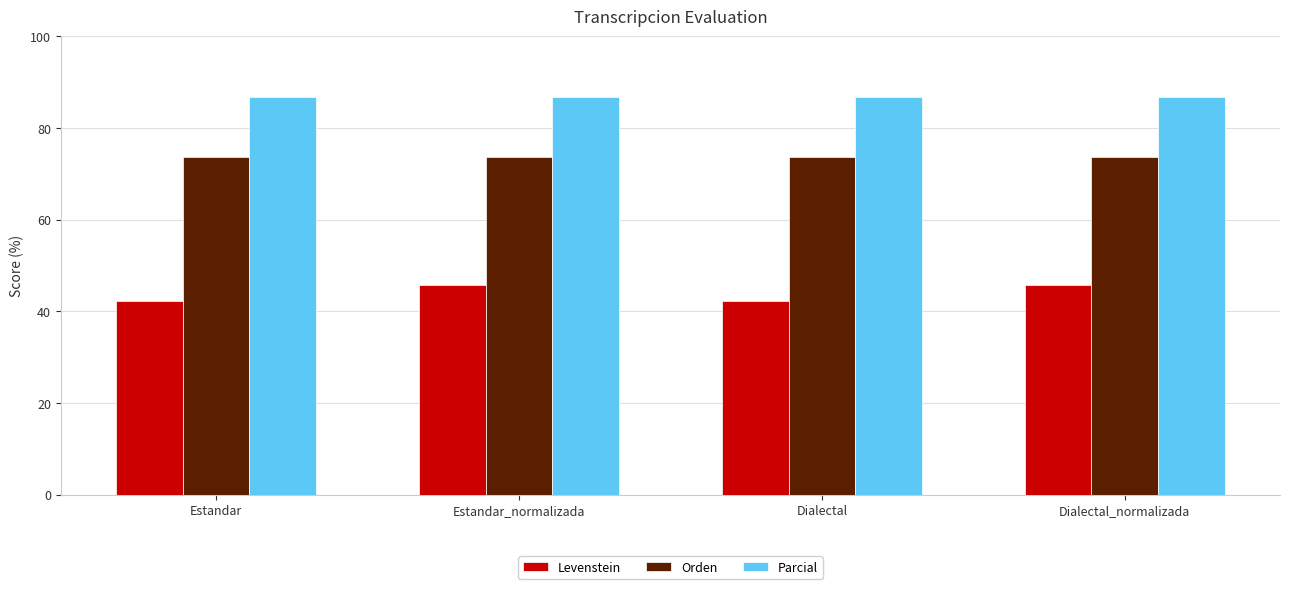

True or false: Parcial has a value of 86.7 at Dialectal.

True